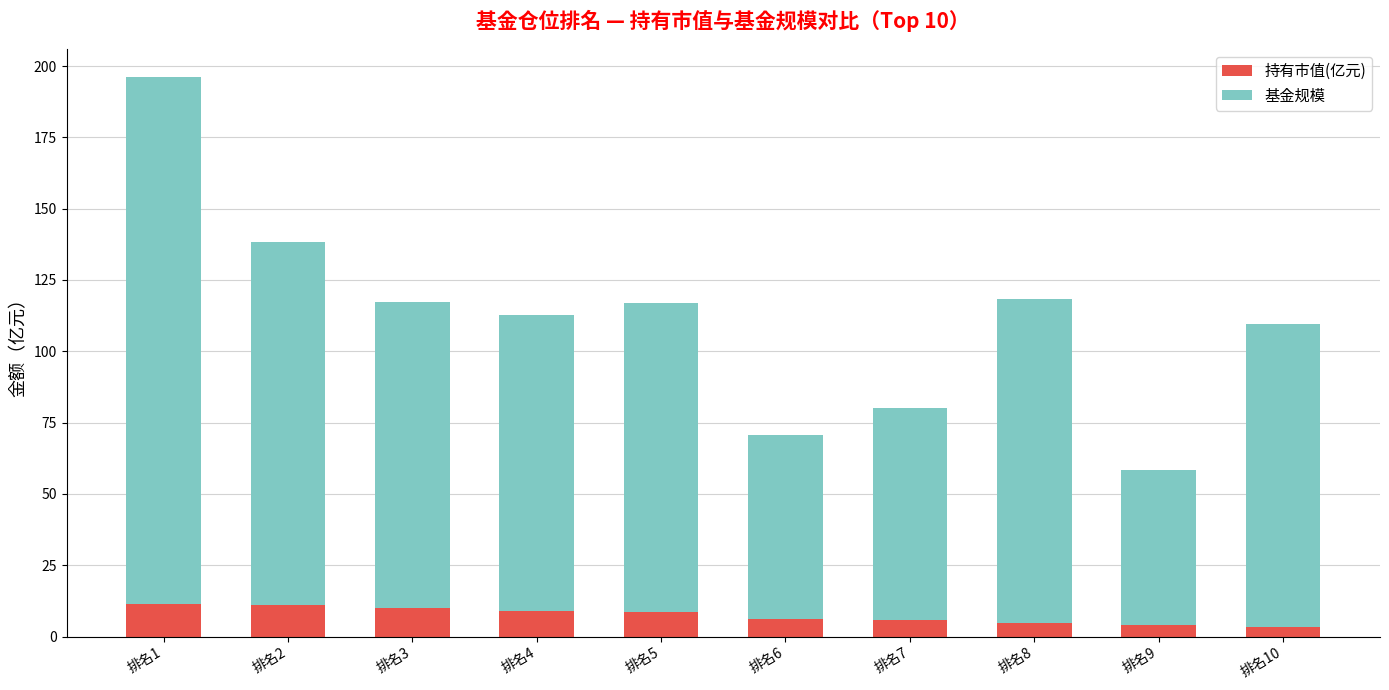

Count the number of data series in this chart.

2